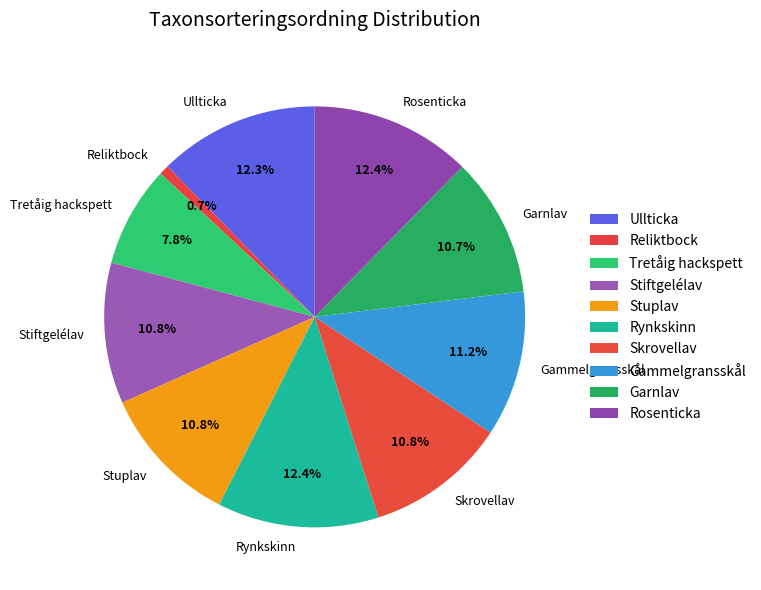

What is the ratio of the value at Rosenticka to the value at Ullticka?

1.0